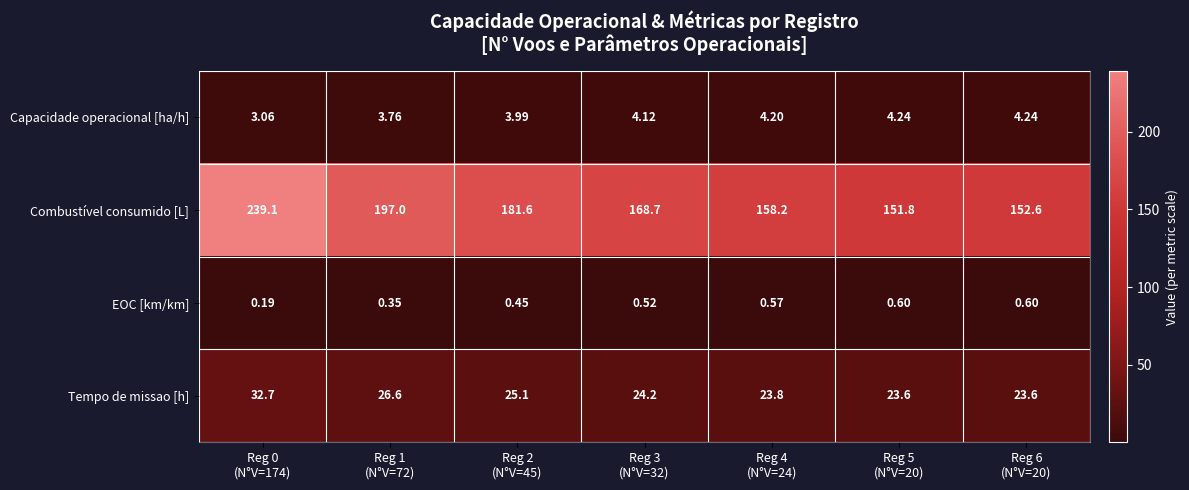

Which series has the largest total across all categories?

Combustível consumido [L]